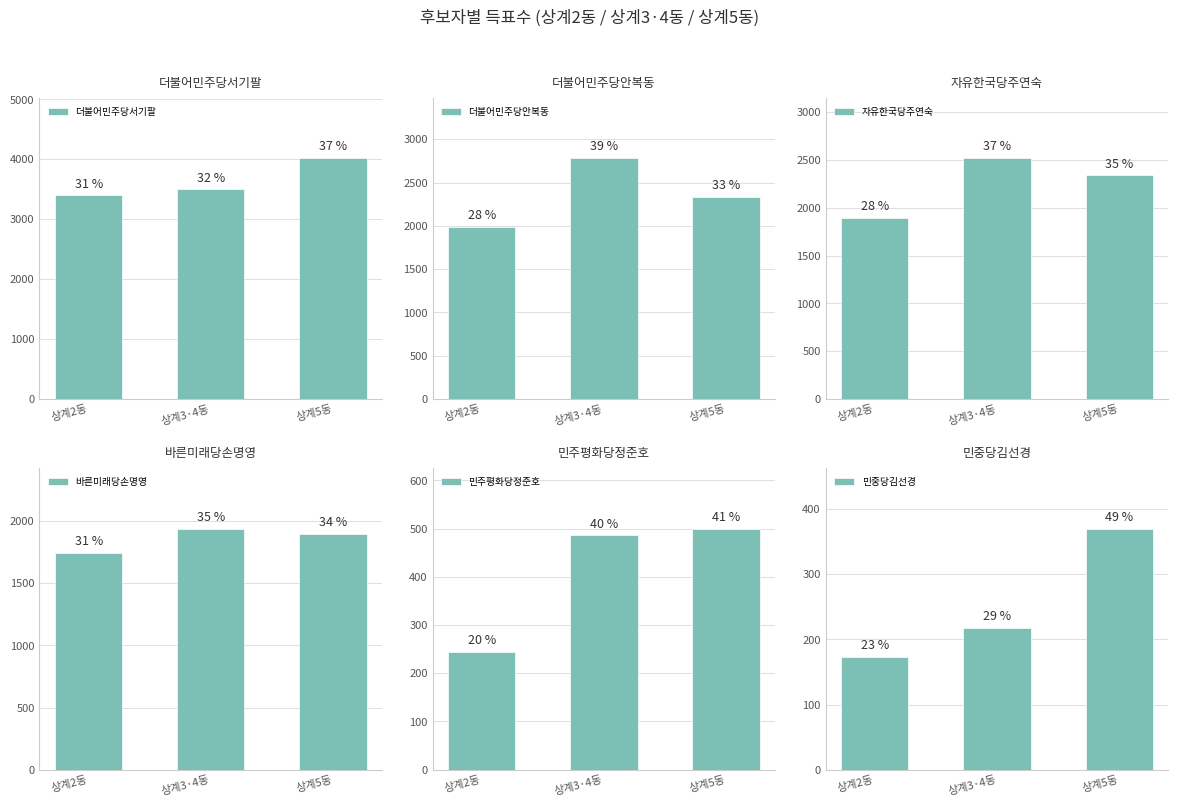

At which label is 더불어민주당서기팔 closest to 3709?

상계3·4동